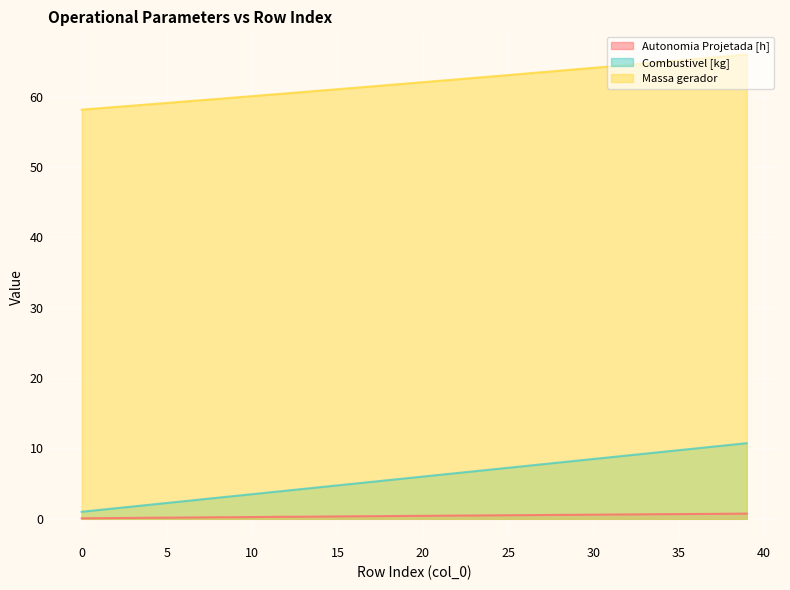

List the labels in order of Combustivel [kg] value, largest first.

39, 38, 37, 36, 35, 34, 33, 32, 31, 30, 29, 28, 27, 26, 25, 24, 23, 22, 21, 20, 19, 18, 17, 16, 15, 14, 13, 12, 11, 10, 9, 8, 7, 6, 5, 4, 3, 2, 1, 0